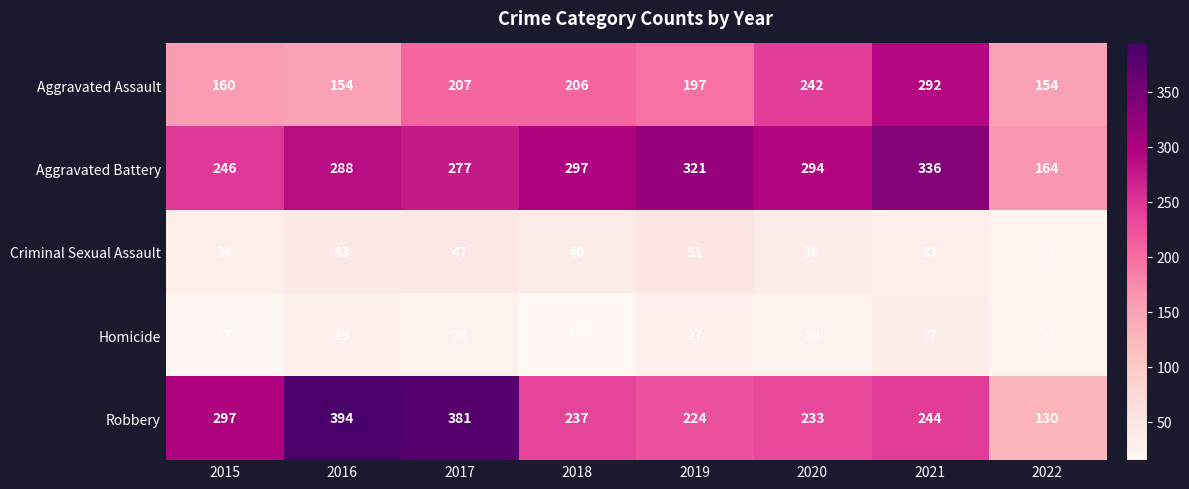

At how many categories does at least one series exceed 253?

7